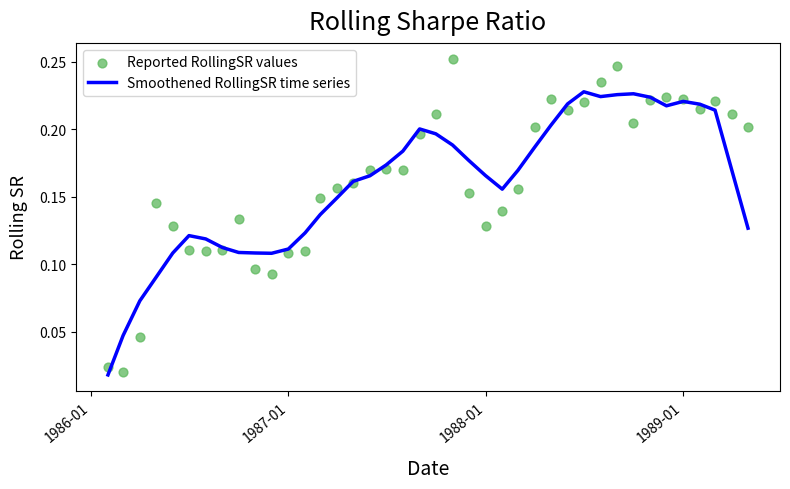

Which series has the largest total across all categories?

Reported RollingSR values